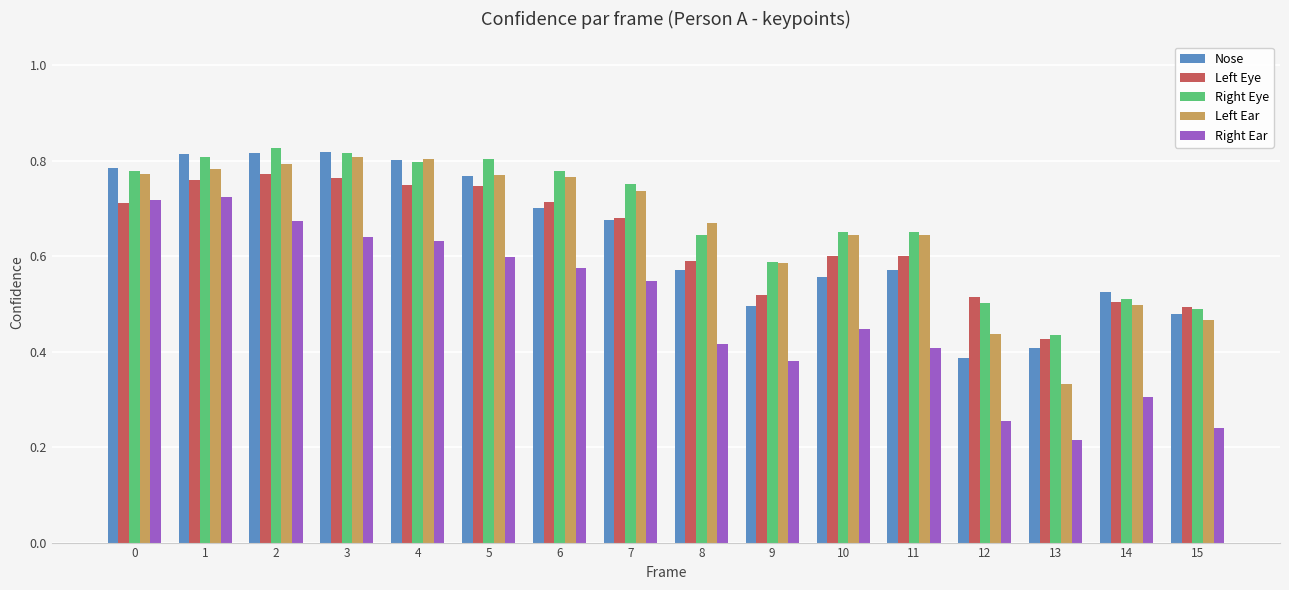

Is the value of Right Ear at 12 greater than the value of Right Eye at 2?

No